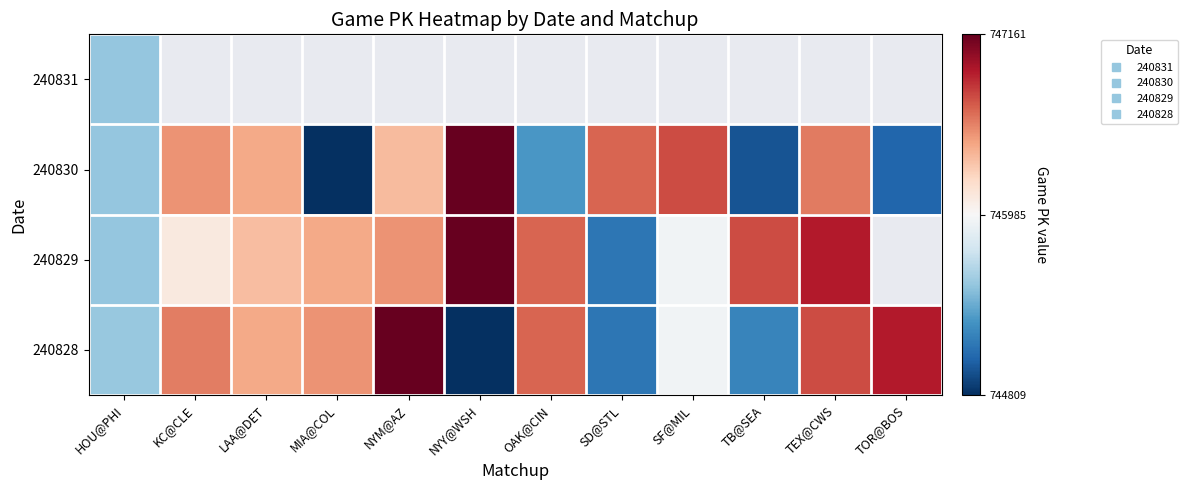

Rank the series at SD@STL from highest to lowest value.

240831, 240830, 240829, 240828